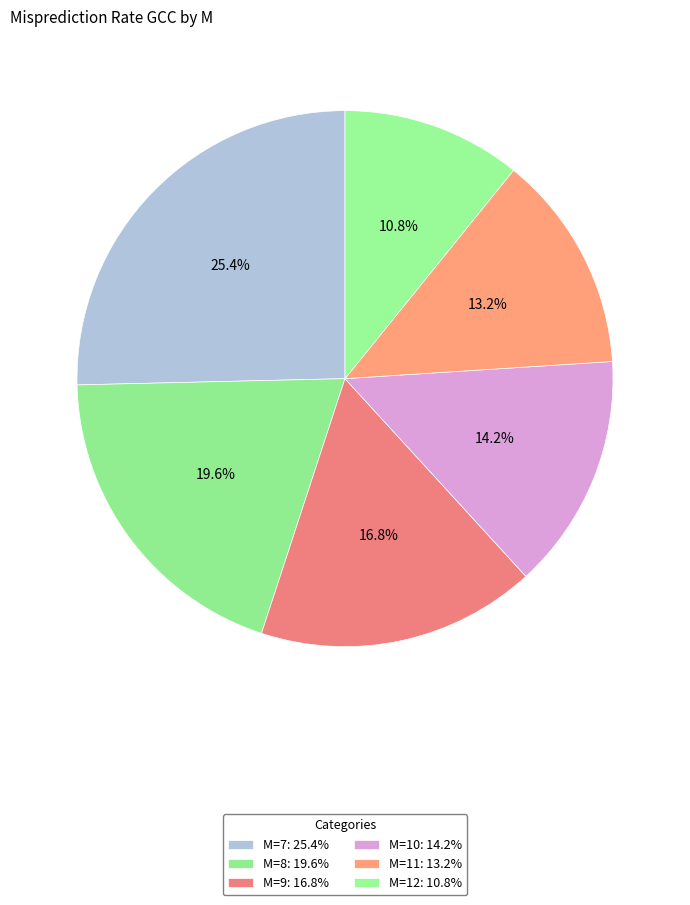

How many segments does this pie chart have?

6